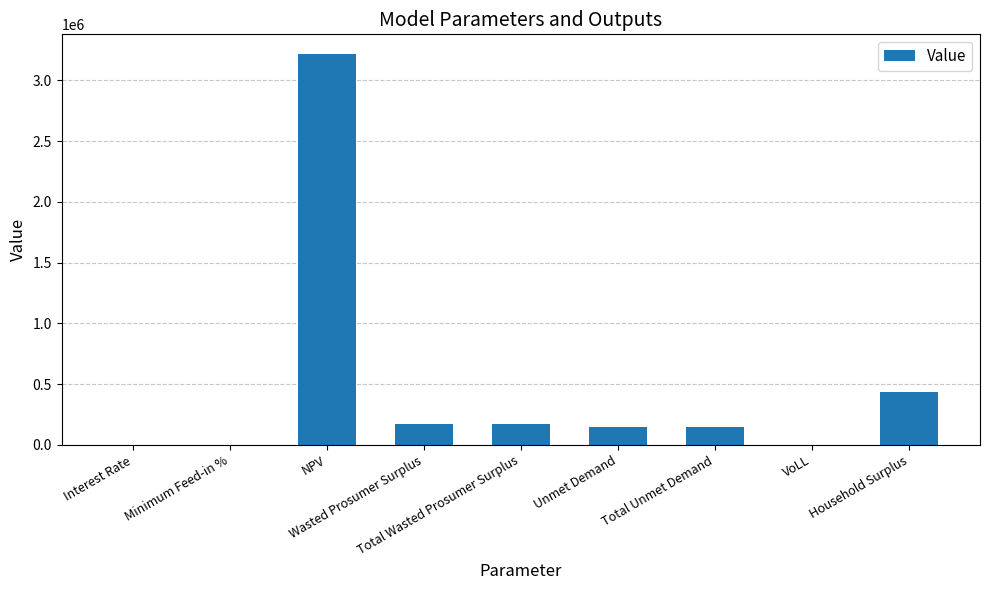

Read the value at Total Unmet Demand.

148585.5